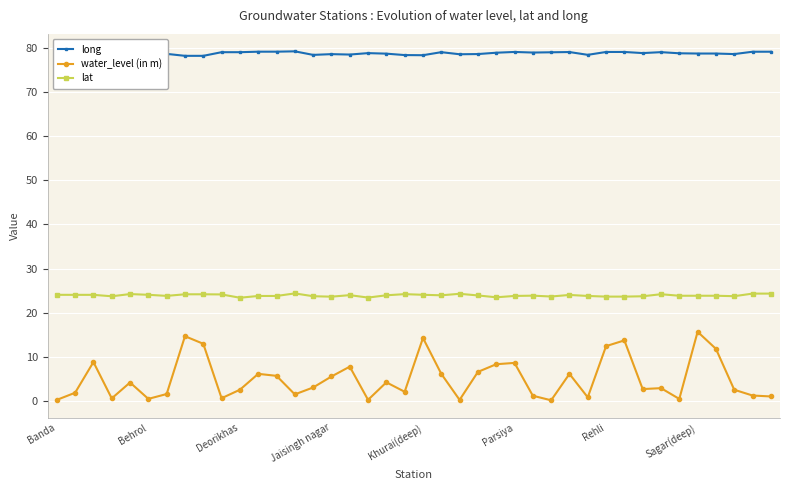

What is the lowest value of the long series?

78.2